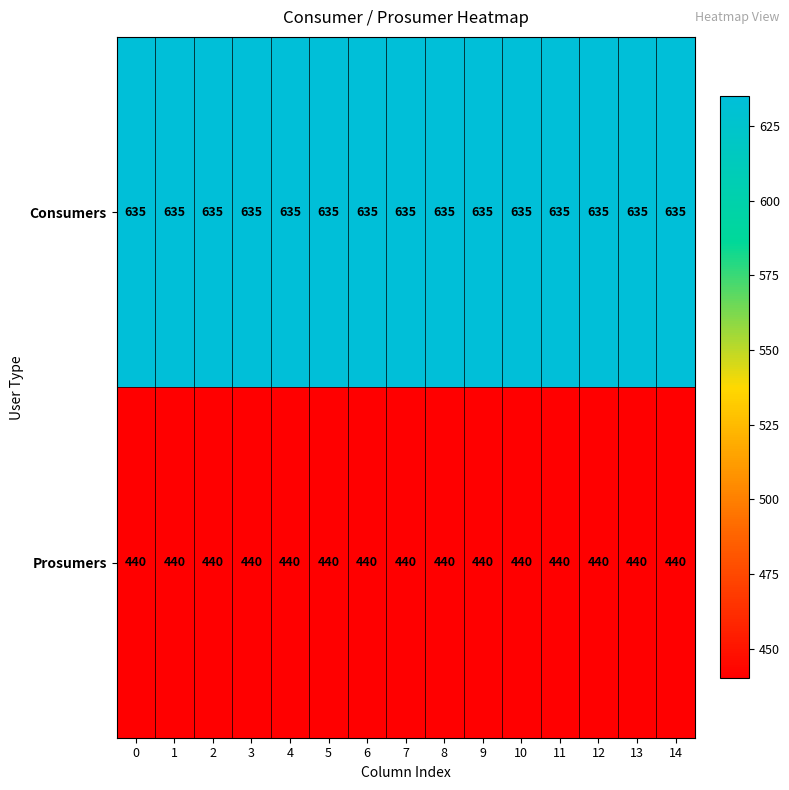

List the series in order of their overall mean, lowest first.

Prosumers, Consumers